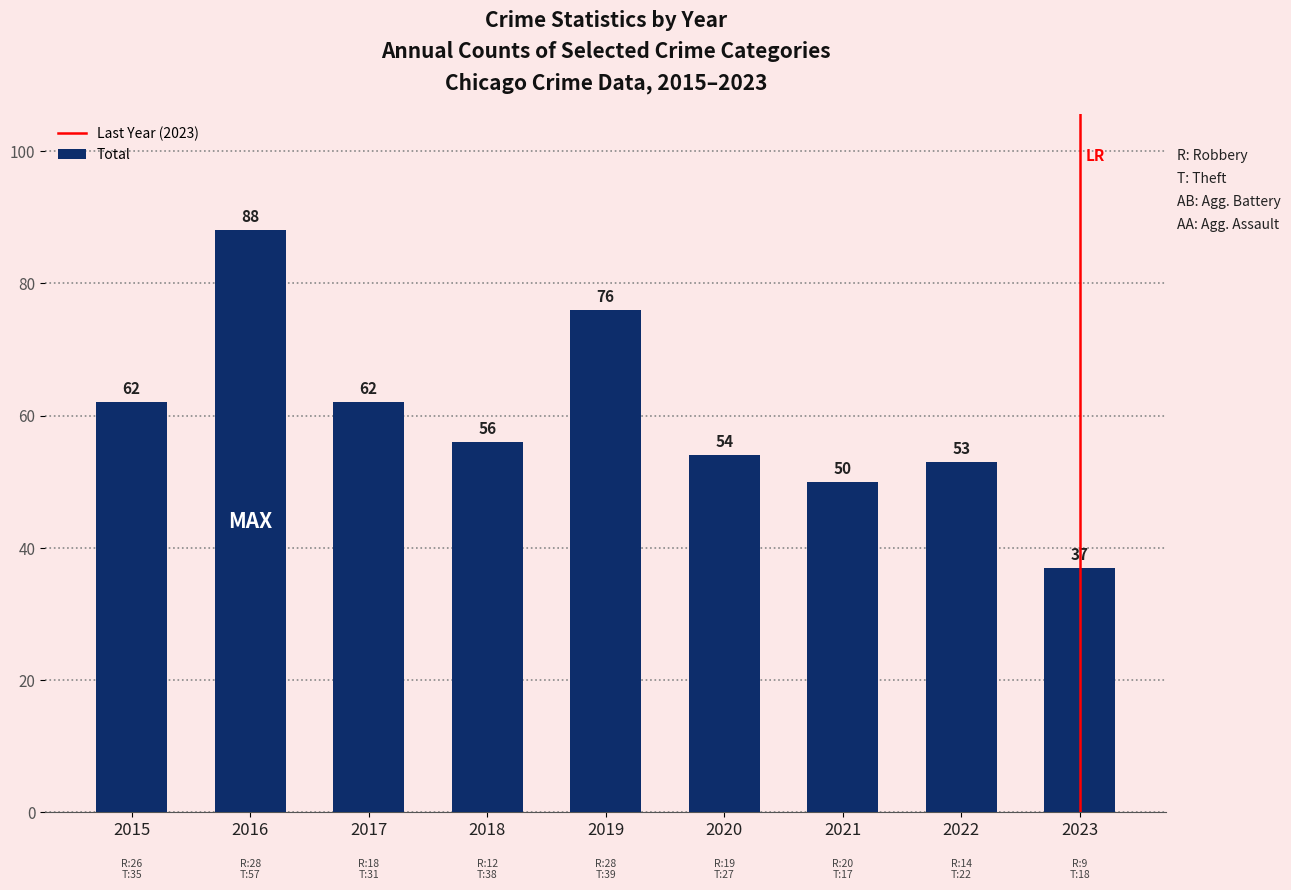

Approximately how many times larger is the value at 2020 compared to 2019?

0.7